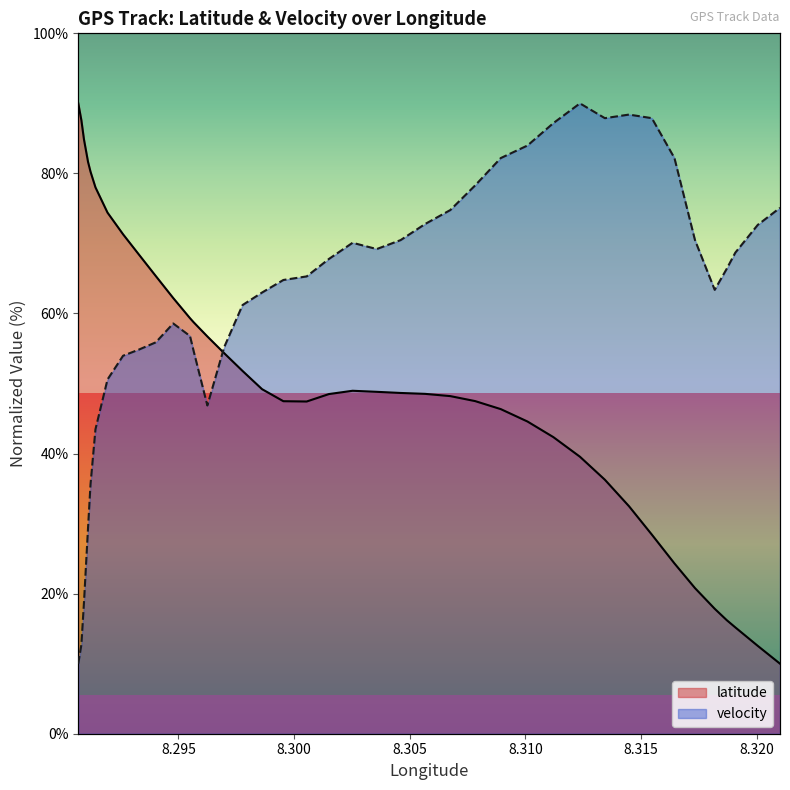

What is the difference between the velocity values at 8.2914094 and 8.3181911?

19.9